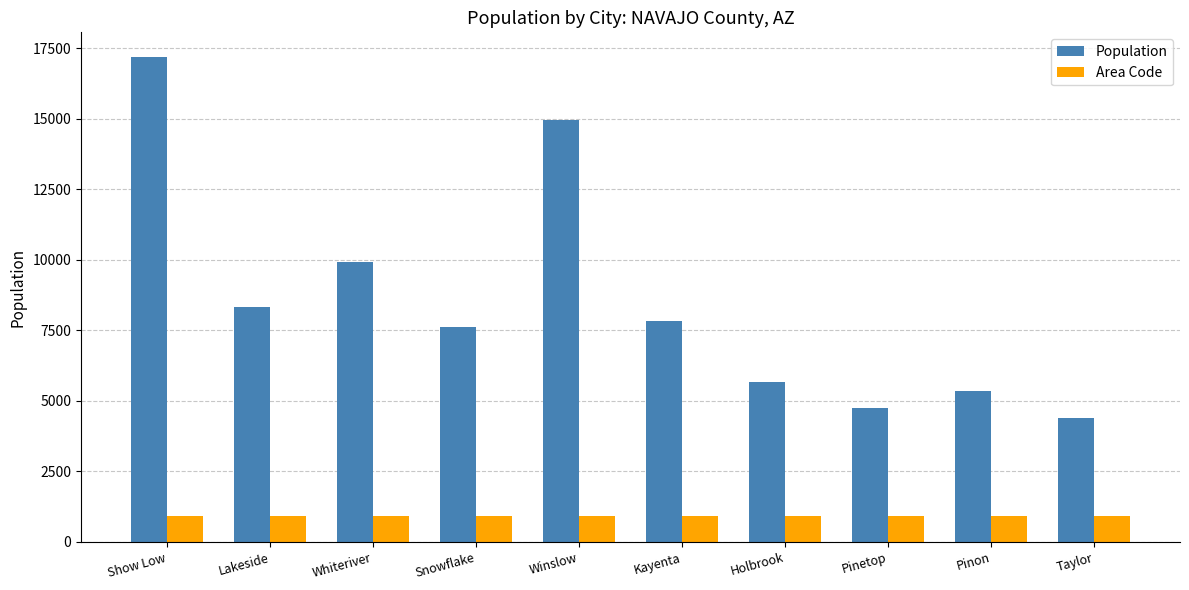

Between Whiteriver and Taylor, which series saw the biggest shift?

Population